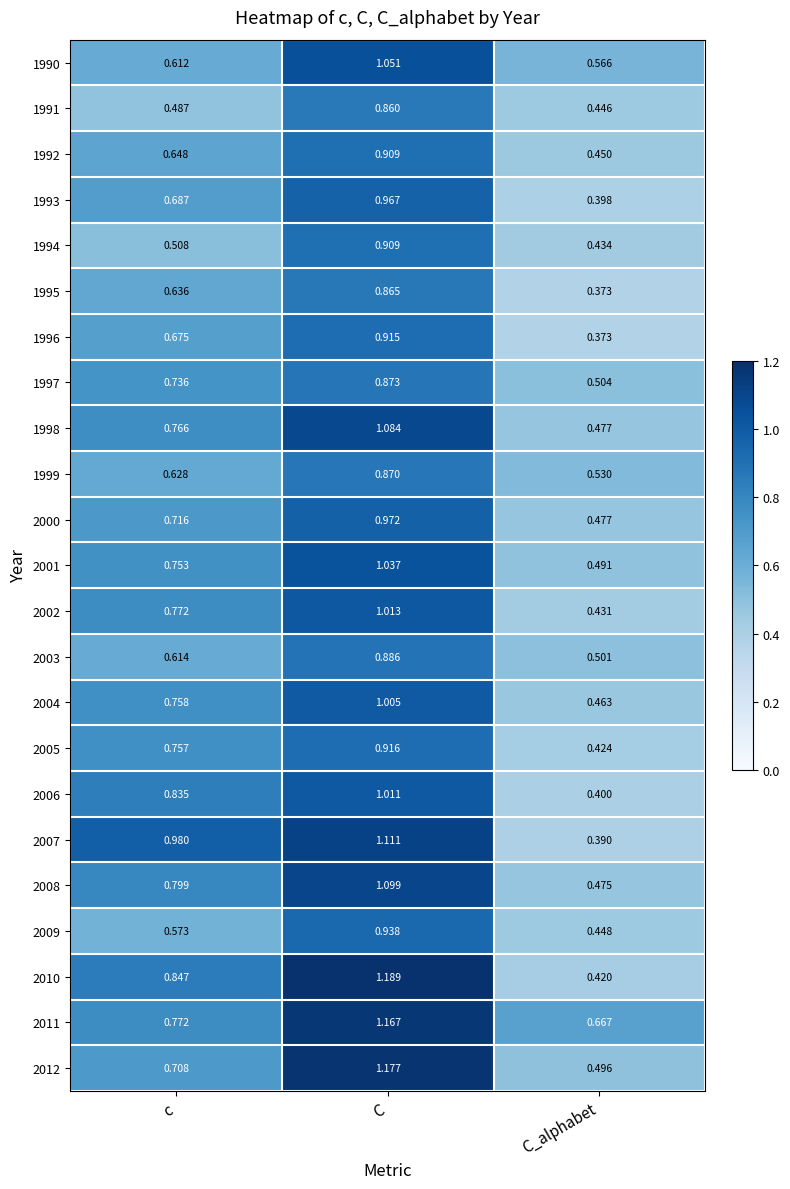

What is the difference between the highest and lowest values at C_alphabet?

0.3